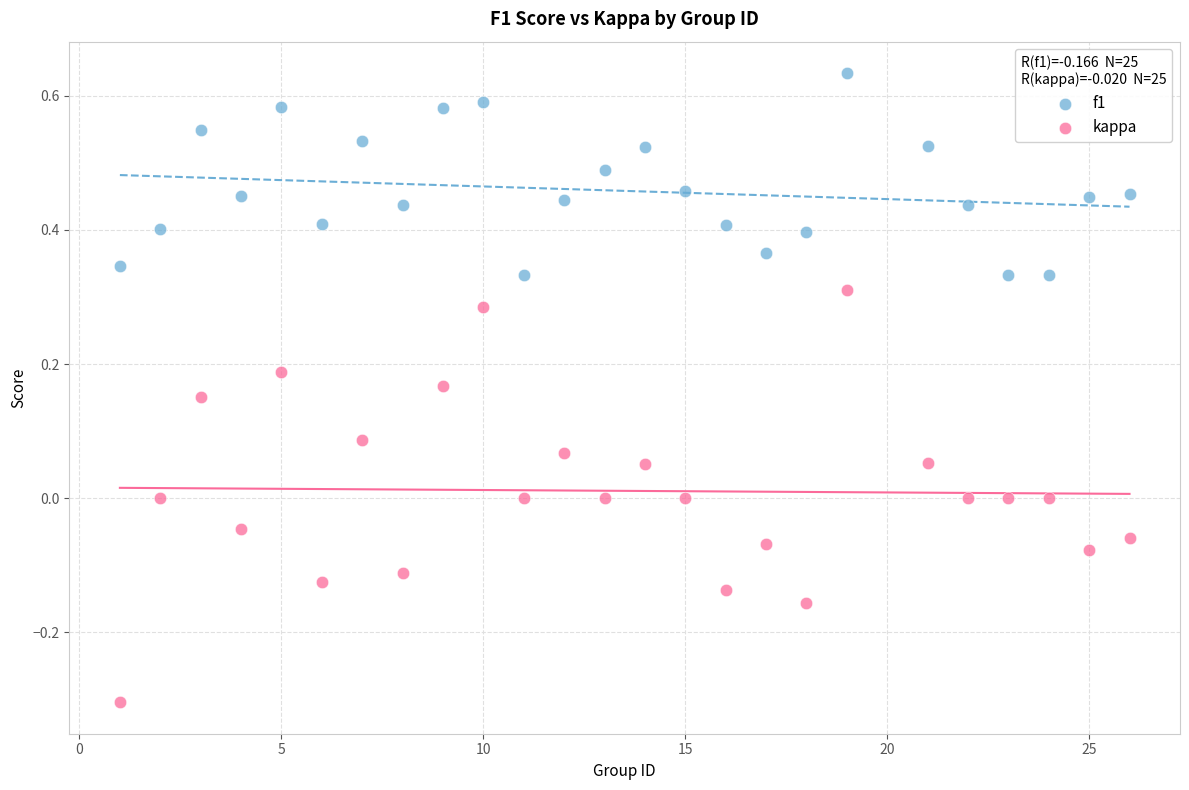

Which series has the largest Y range (max minus min)?

kappa